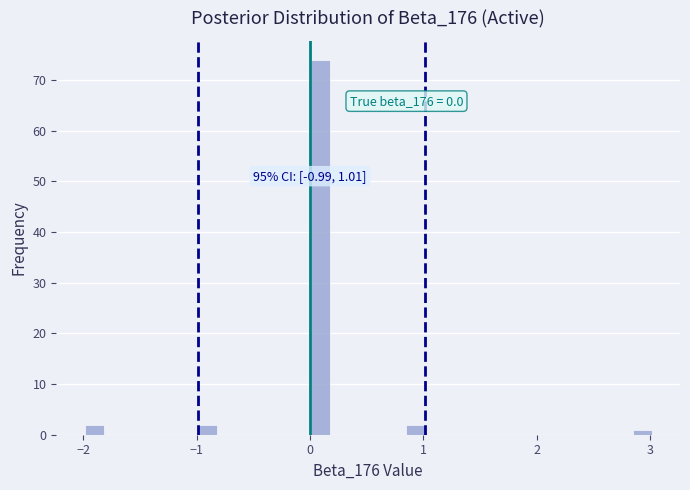

Read against the x-axis, roughly where is the centre of the tallest bar?

0.1